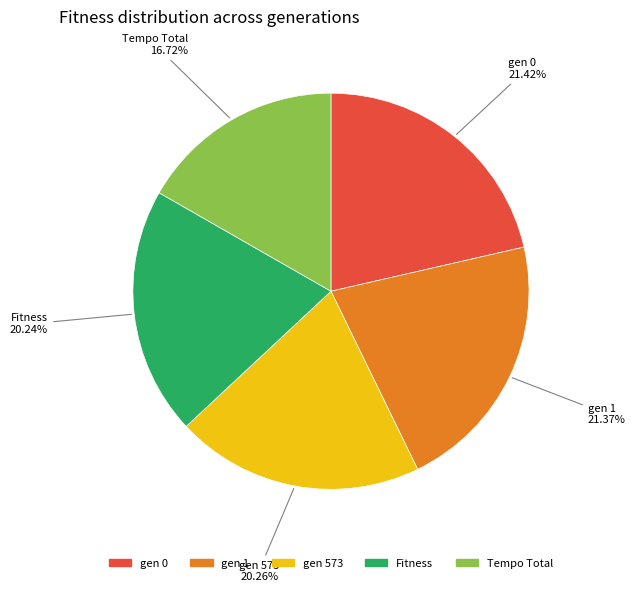

Combined, what portion of the pie is gen 0 and Tempo Total?

38.1%